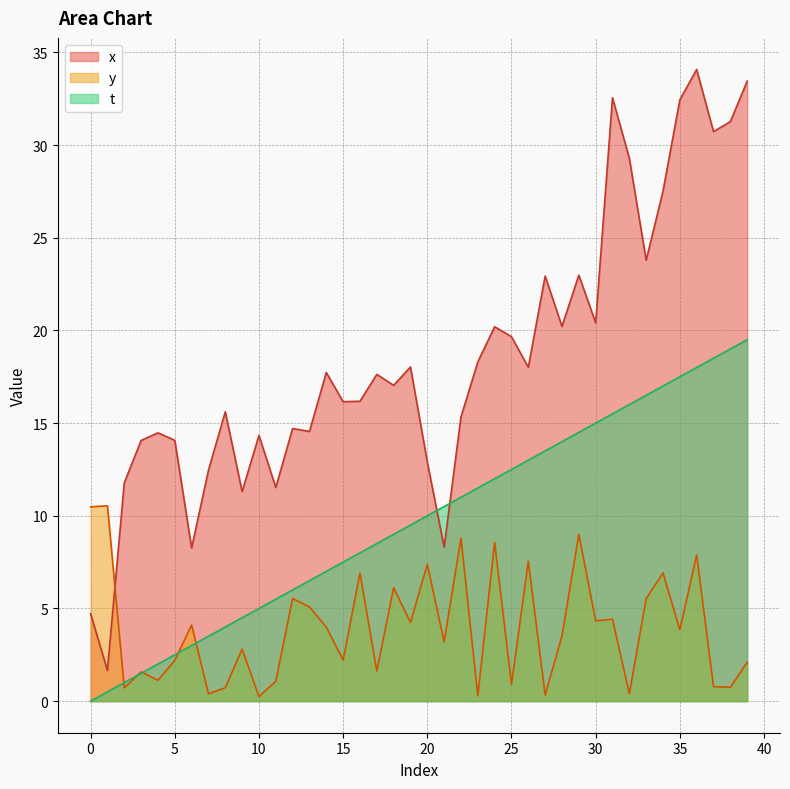

Is it true that x equals 11.9 at 23?

False